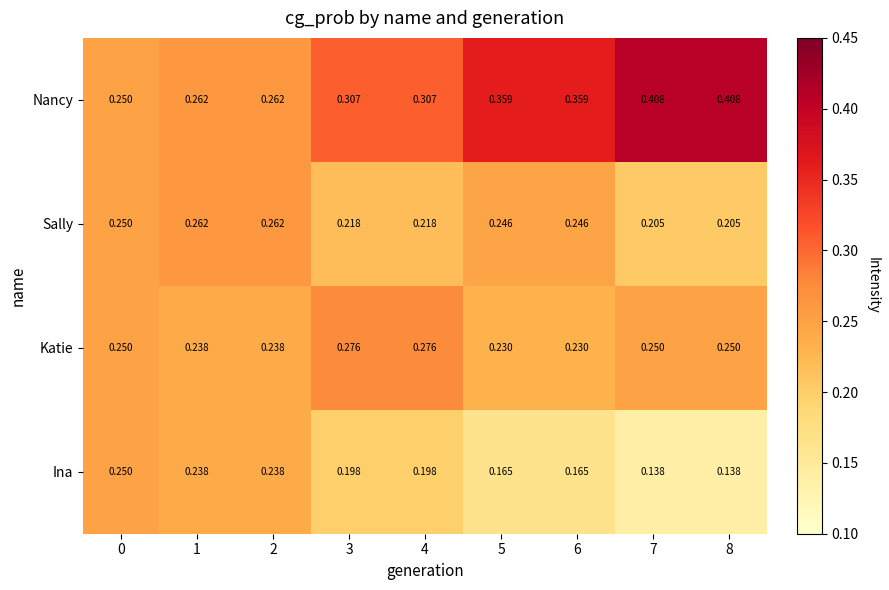

Count the number of data series in this chart.

4